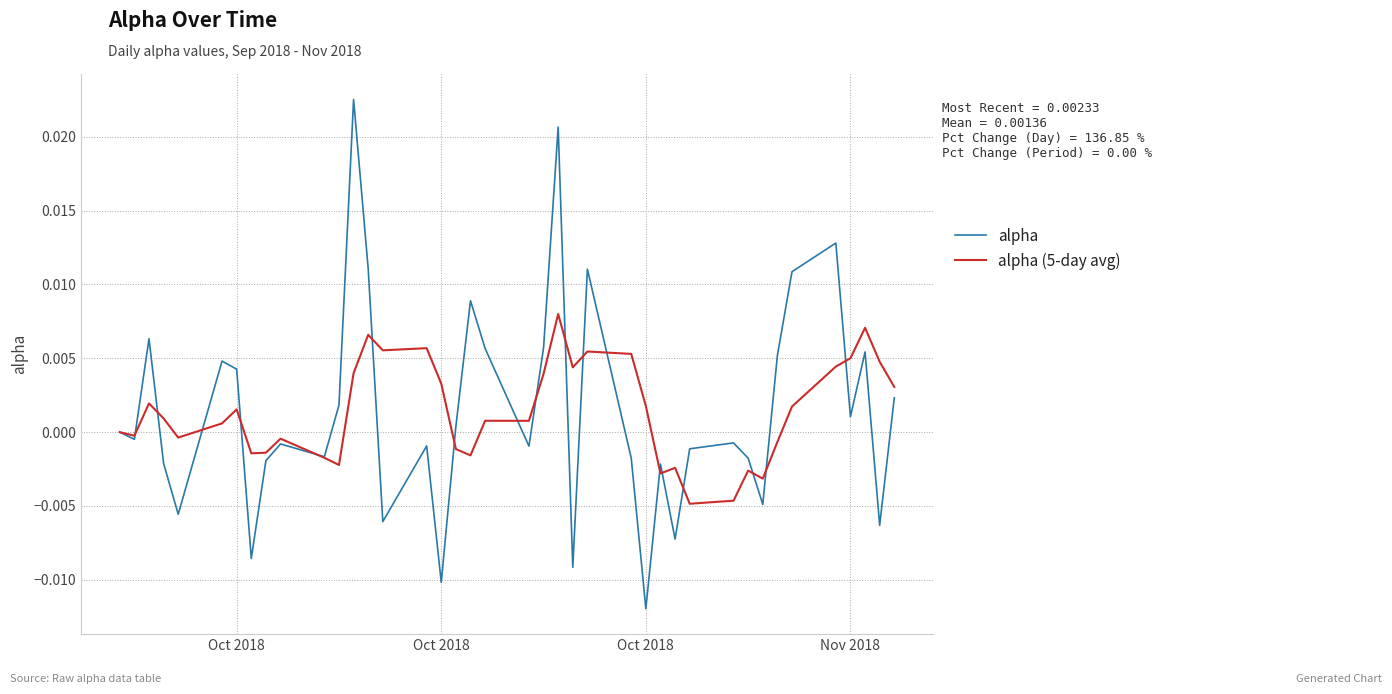

List the series in order of their peak value, lowest first.

alpha (5-day avg), alpha